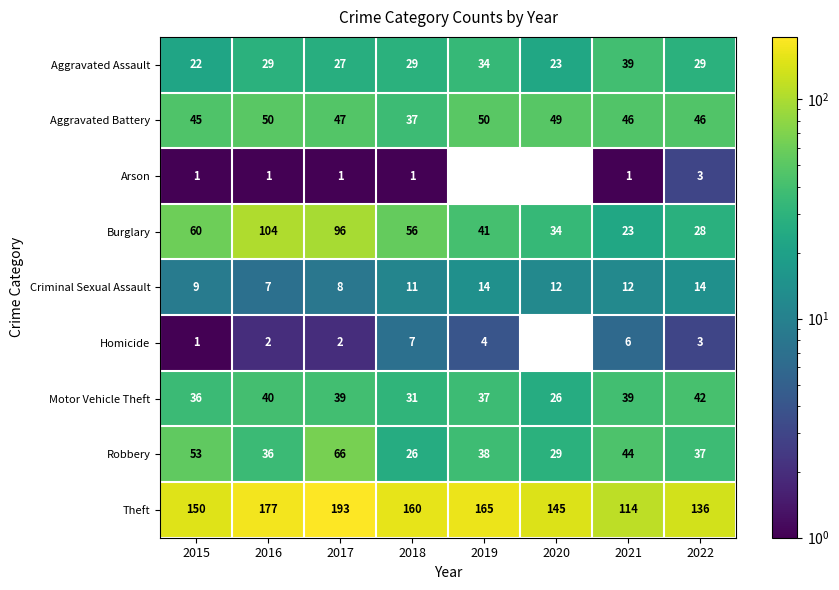

What is the difference between the maximum and second lowest values in the Motor Vehicle Theft series?

11